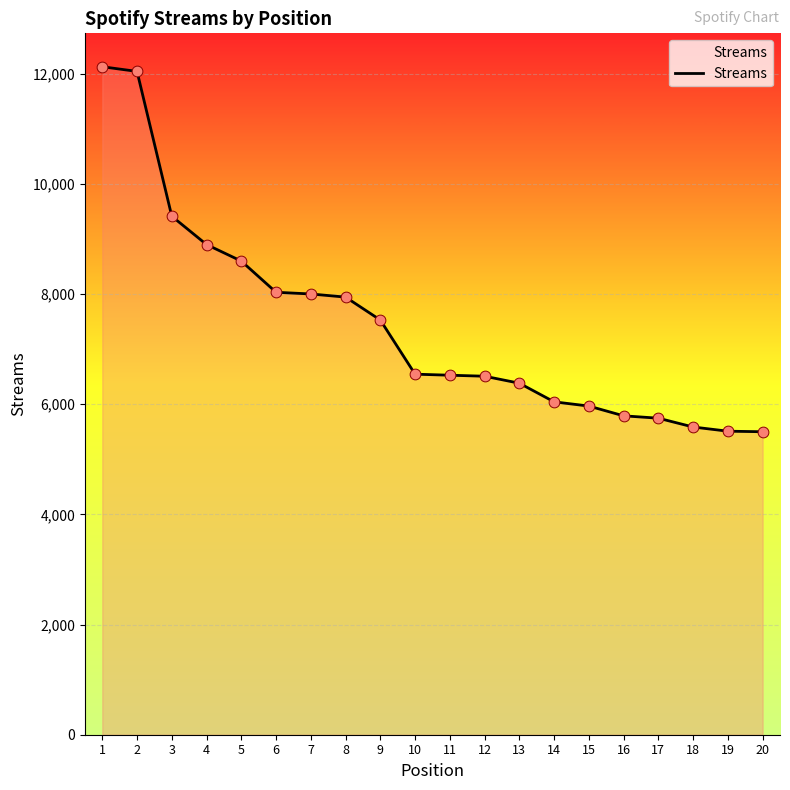

Approximately how many times larger is the value at 10 compared to 2?

0.5